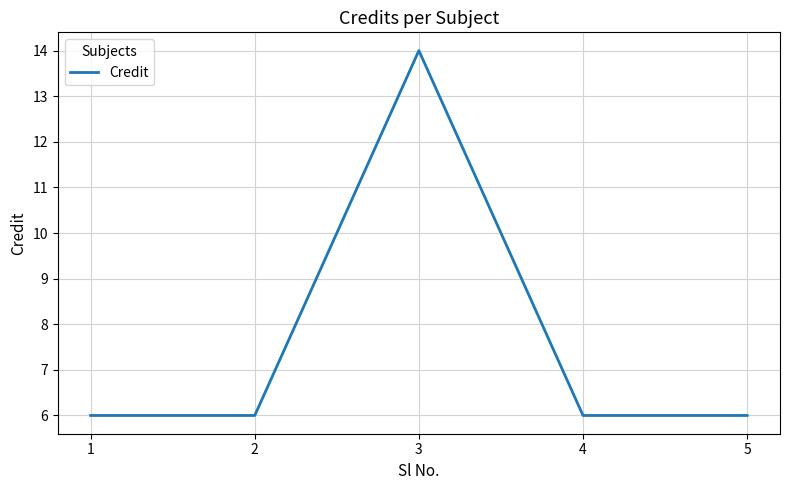

What is the approximate value at 5?

6